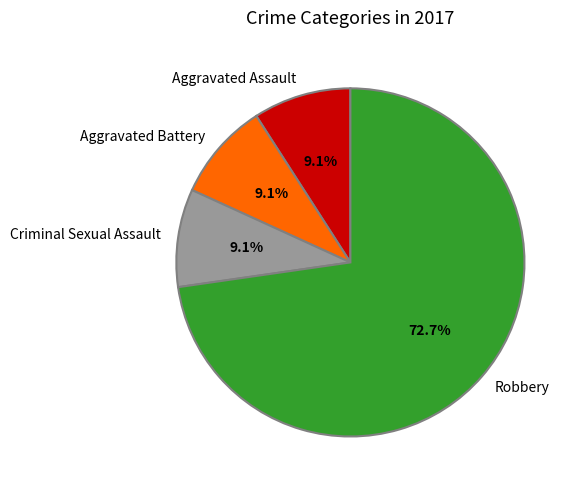

Which category has the biggest portion of the pie?

Robbery